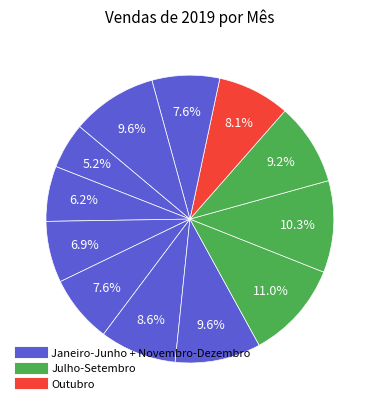

How many slices are in this pie chart?

12